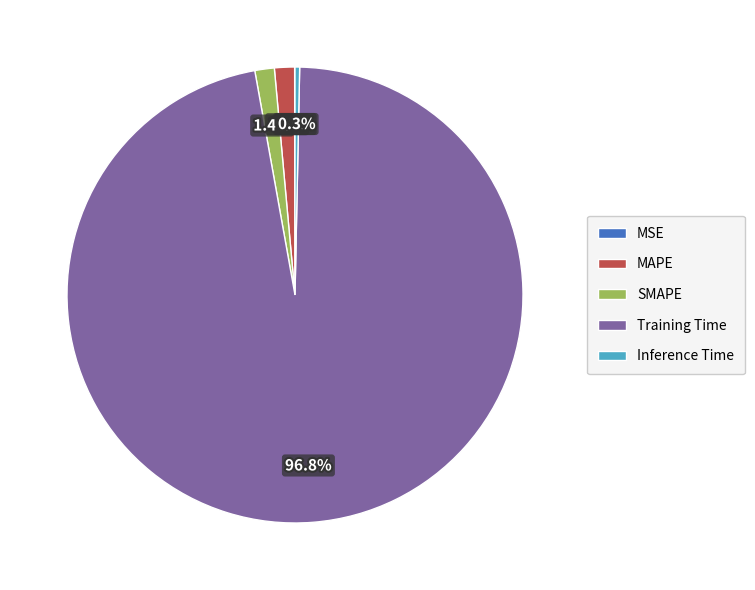

To the nearest percent, what percentage of the pie is SMAPE?

1%